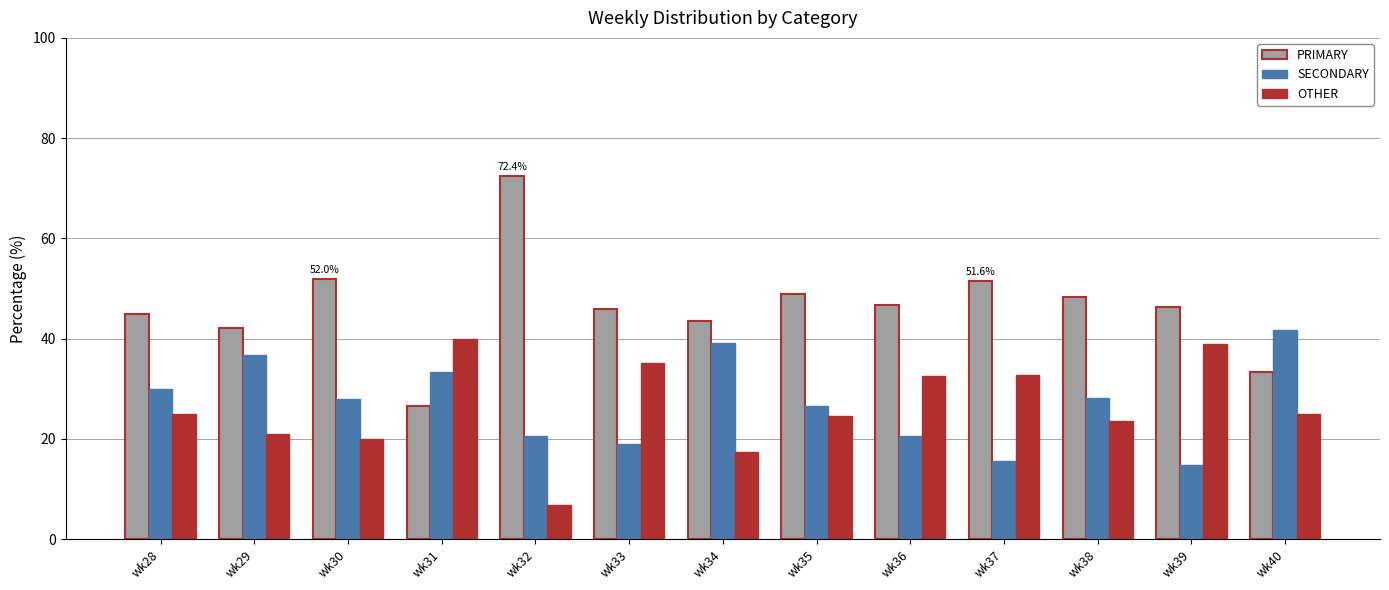

Is the value of OTHER at wk38 greater than the value of SECONDARY at wk30?

No